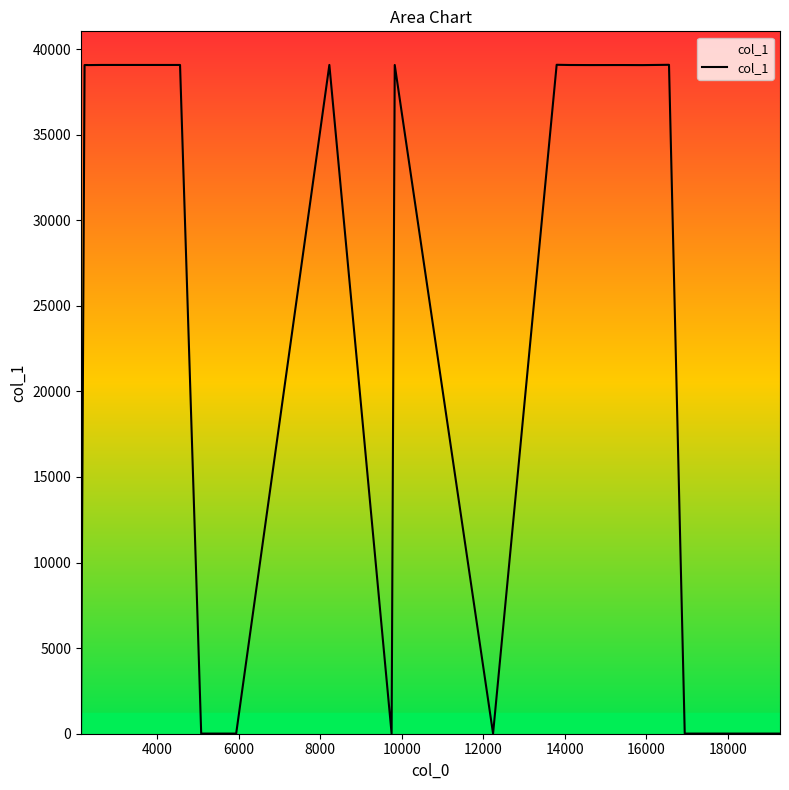

What is the maximum value shown in the chart?

39080